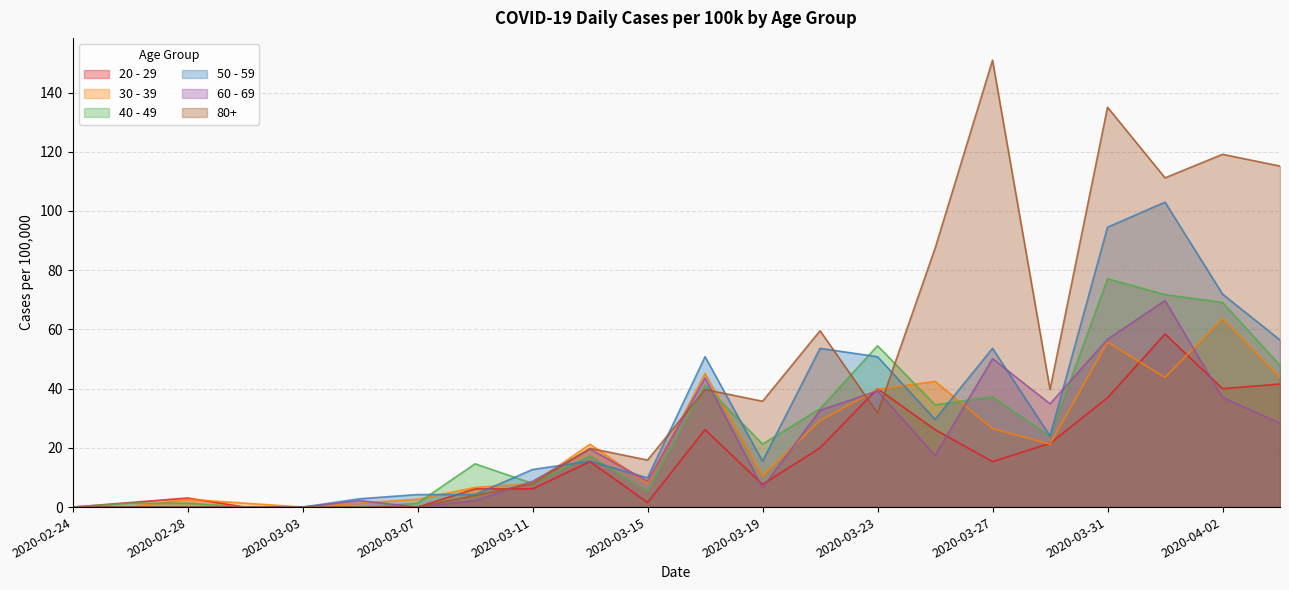

At which category does 50 - 59 reach its first local peak?

2020-03-13